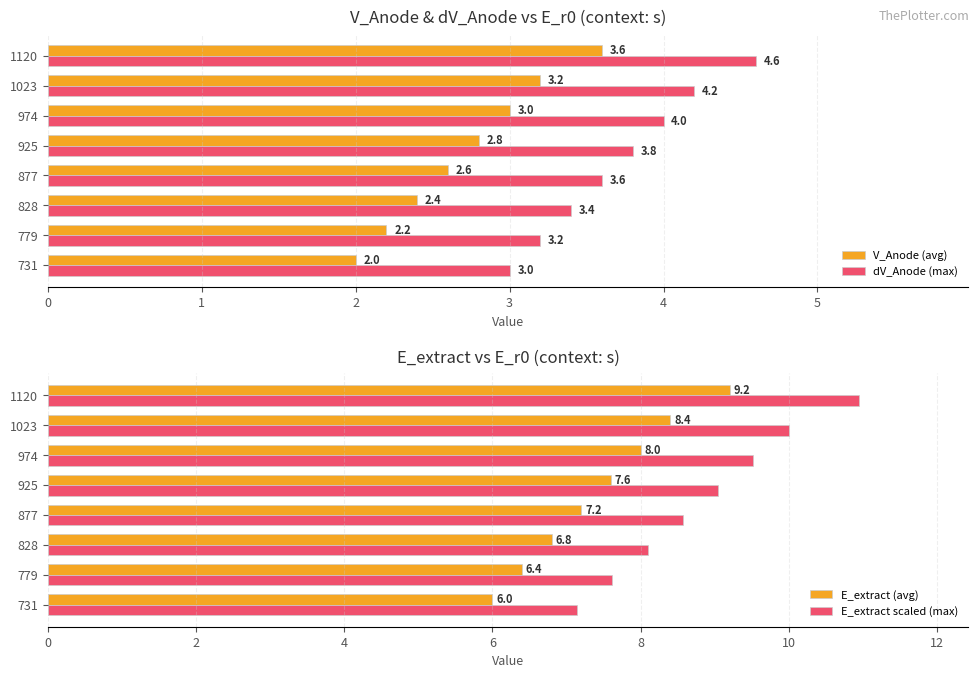

Which series has the largest total across all categories?

E_extract scaled (max)